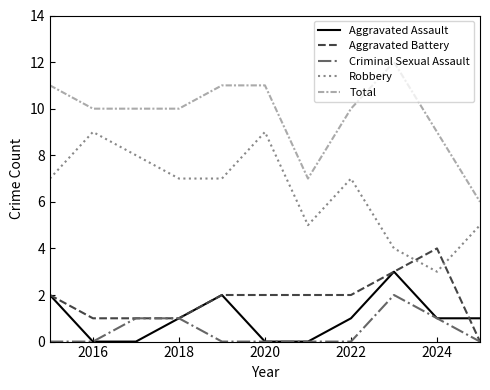

Rank the series by their maximum value, from lowest to highest.

Criminal Sexual Assault, Aggravated Assault, Aggravated Battery, Robbery, Total